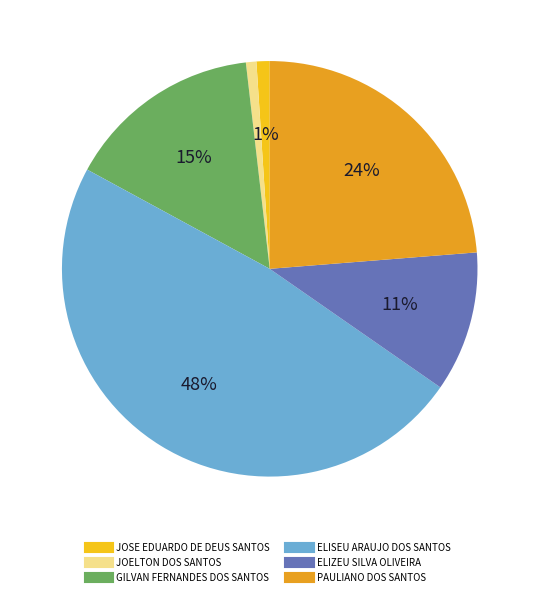

To the nearest percent, what percentage of the pie is JOELTON DOS SANTOS?

1%